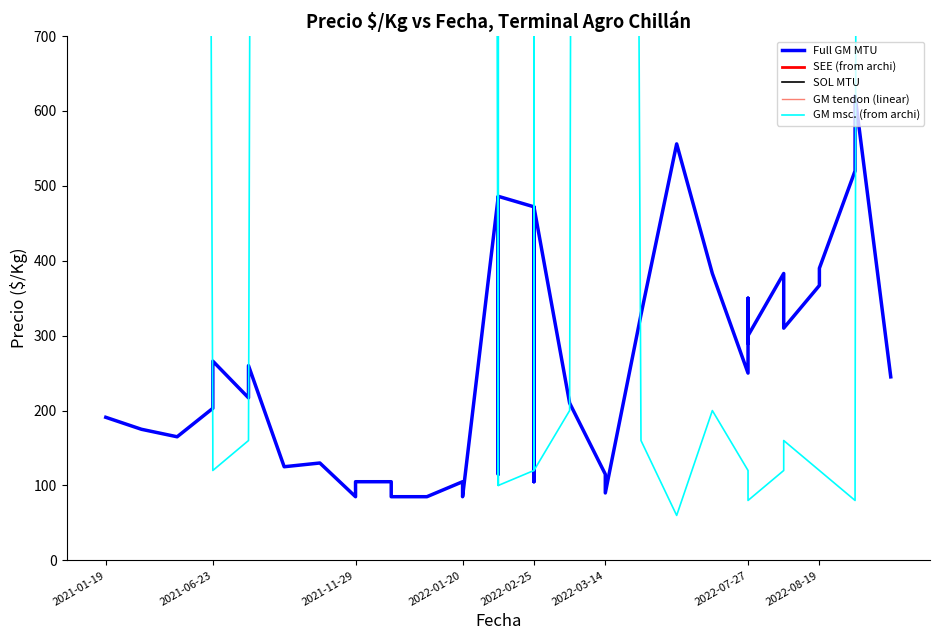

Is the value of Full GM MTU at 19 greater than the value of SEE (from archi) at 11?

No